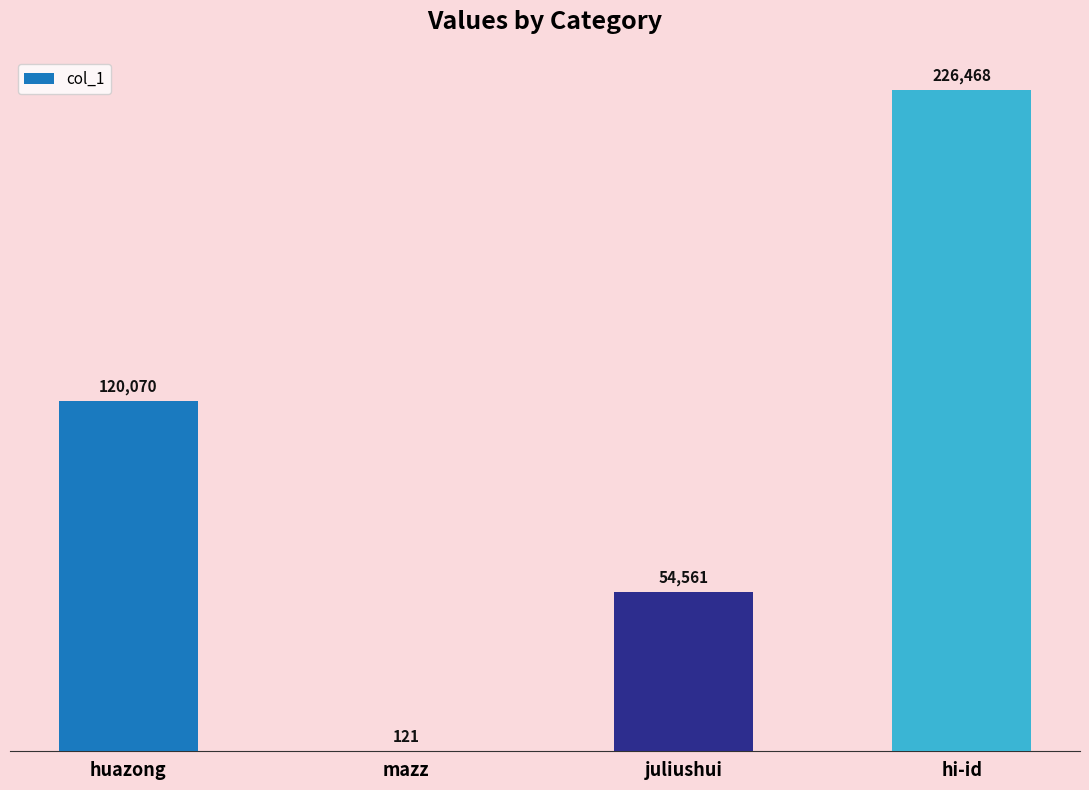

True or false: the data shows 41805 at huazong.

False